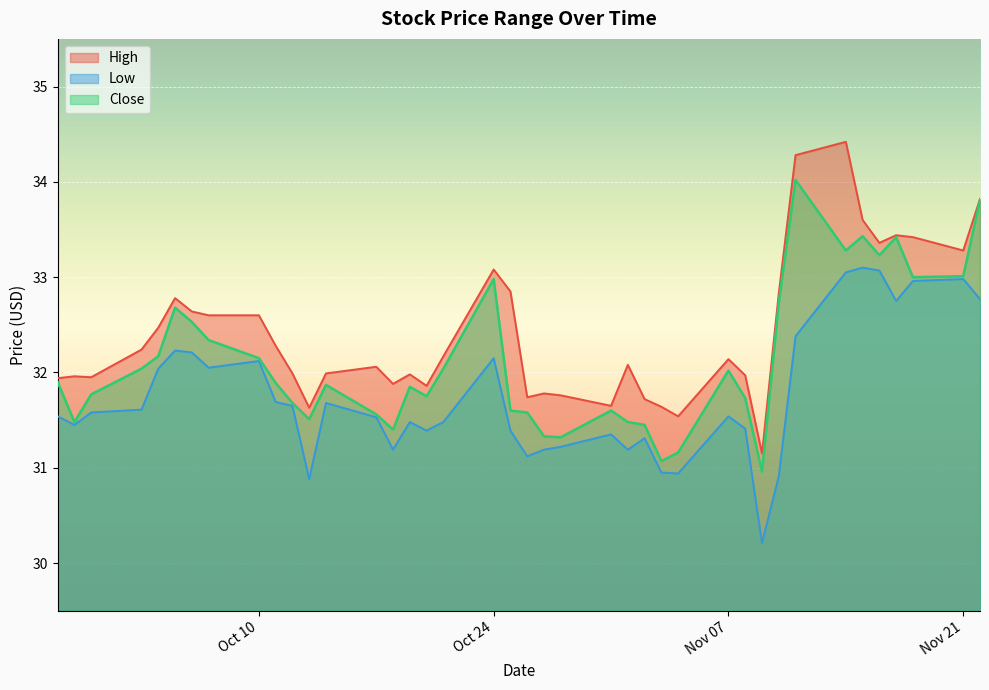

Which series has the largest range (max minus min)?

High